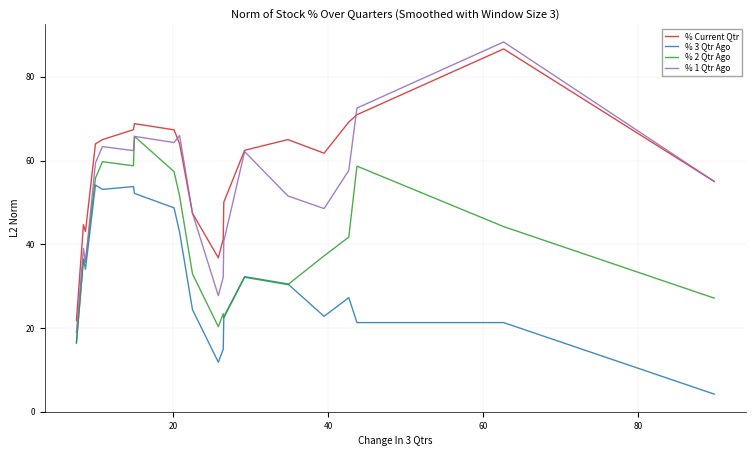

Which series has the largest range (max minus min)?

% 1 Qtr Ago